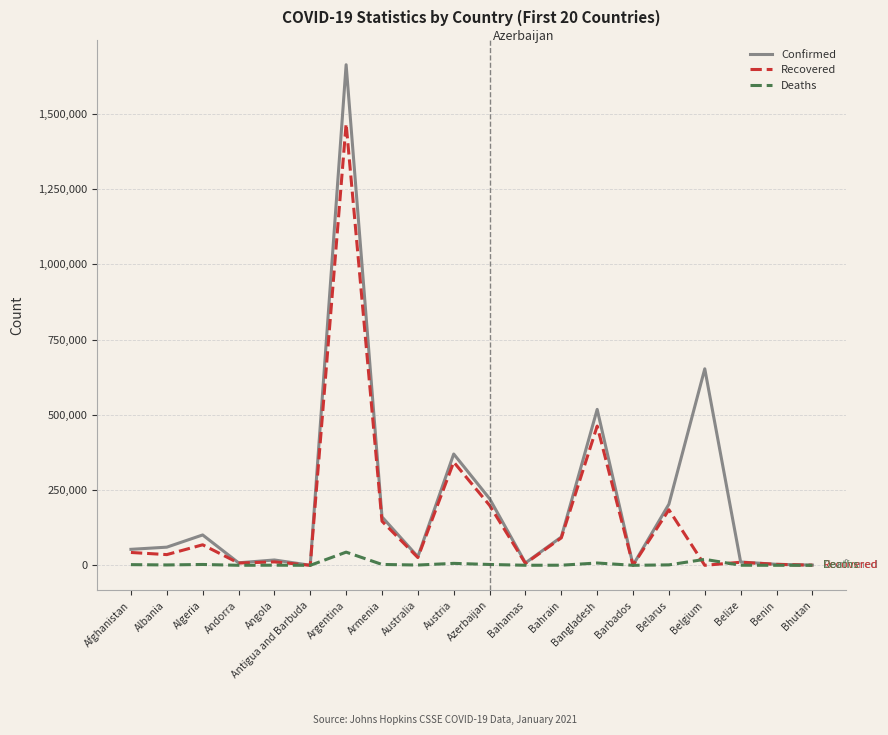

What is the sum of all Confirmed values?

4175156